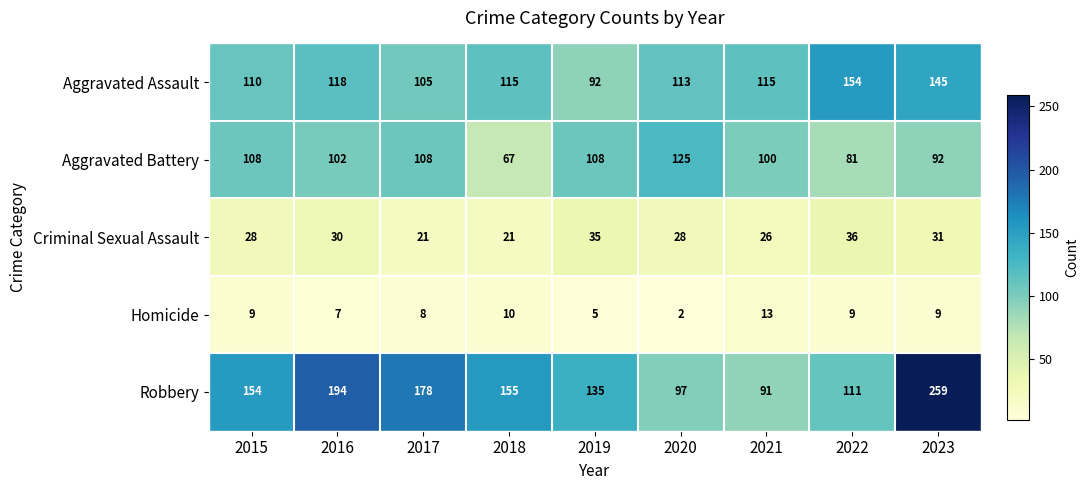

What is the total value across all series at 2015?

409